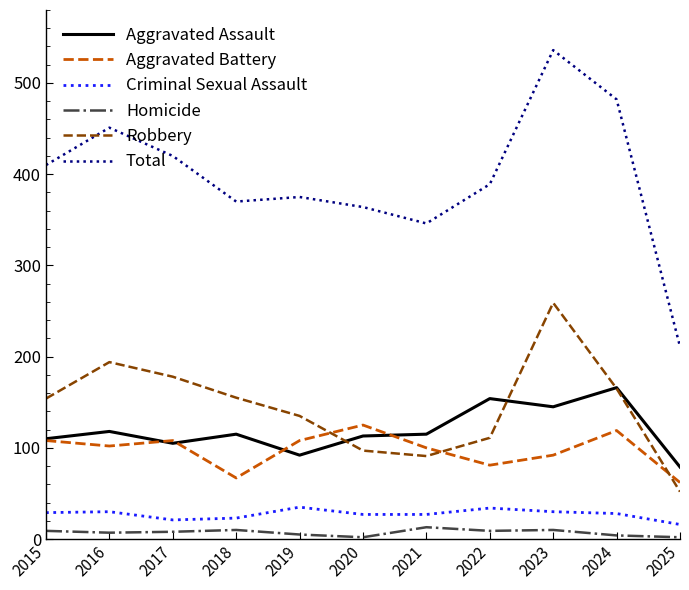

Which label corresponds to the largest value in the chart?

2023